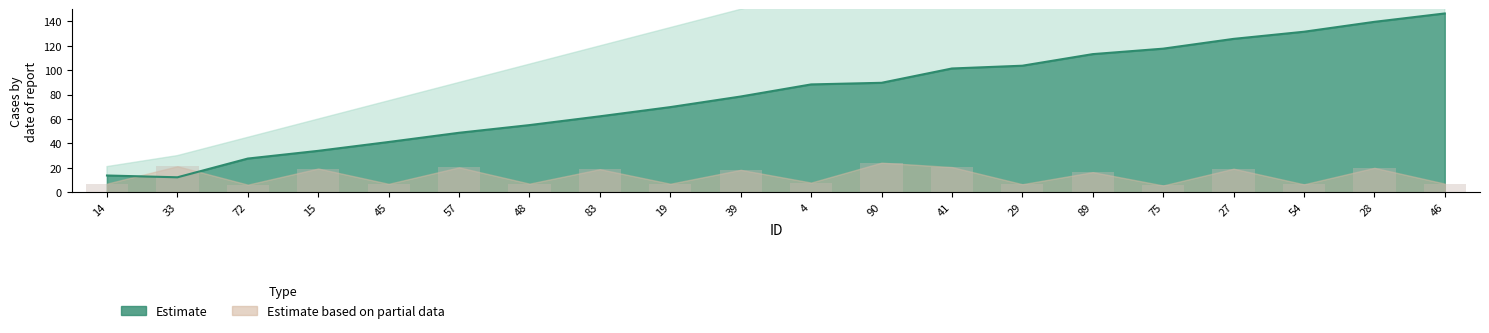

Reading left to right, list all the values displayed in this chart.

Points:0: 13.7	12.2	27.6	33.9	41.2	48.7	55.0	62.2	69.8	78.5	88.4	89.7	101.5	103.7	113.2	117.7	125.7	131.6	139.7	146.6
Points:1: 7.0	21.3	6.2	19.4	6.9	20.4	7.0	18.9	6.9	18.3	7.9	24.2	20.6	6.6	16.5	5.5	19.3	6.5	20.0	7.0